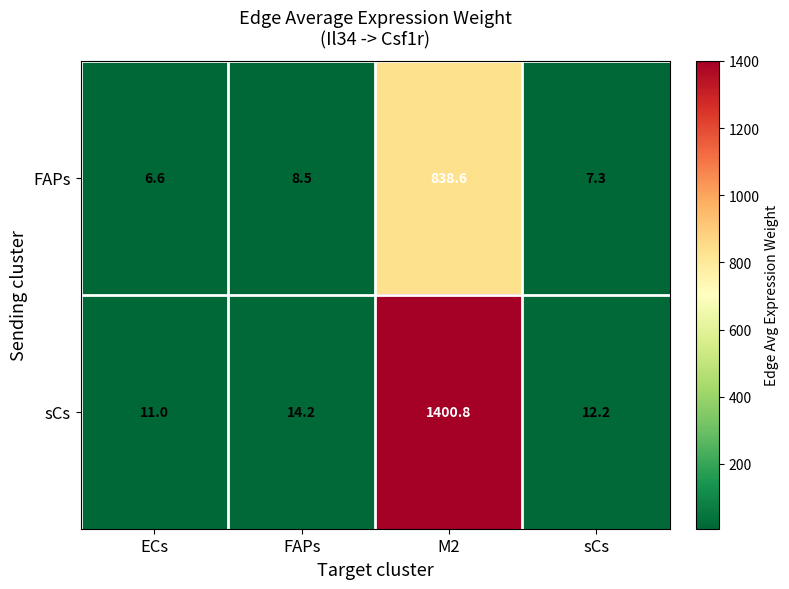

Which series changed the most between ECs and FAPs?

sCs